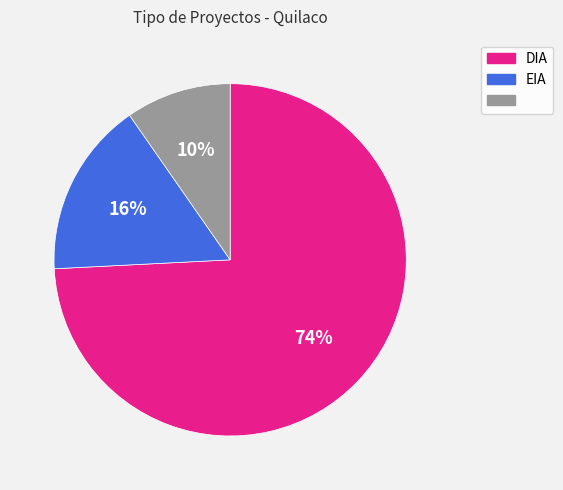

Is there a majority slice in this chart?

Yes